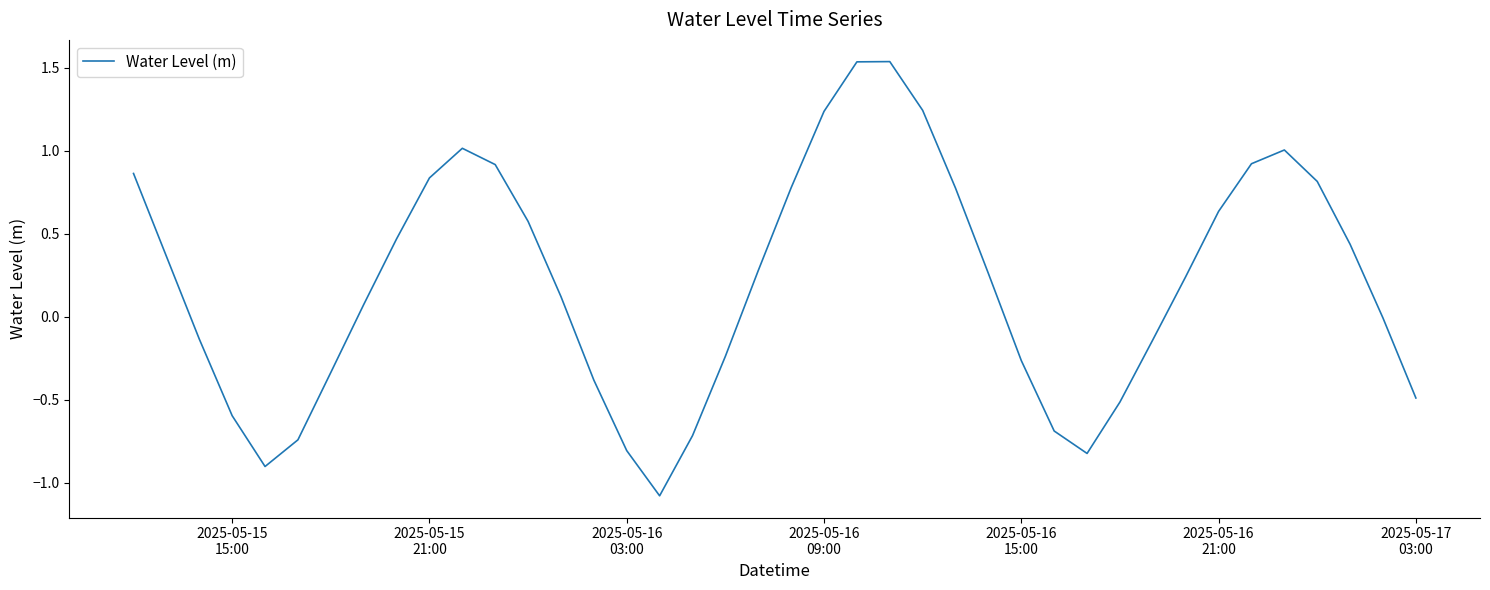

What is the smallest value displayed?

-1.1